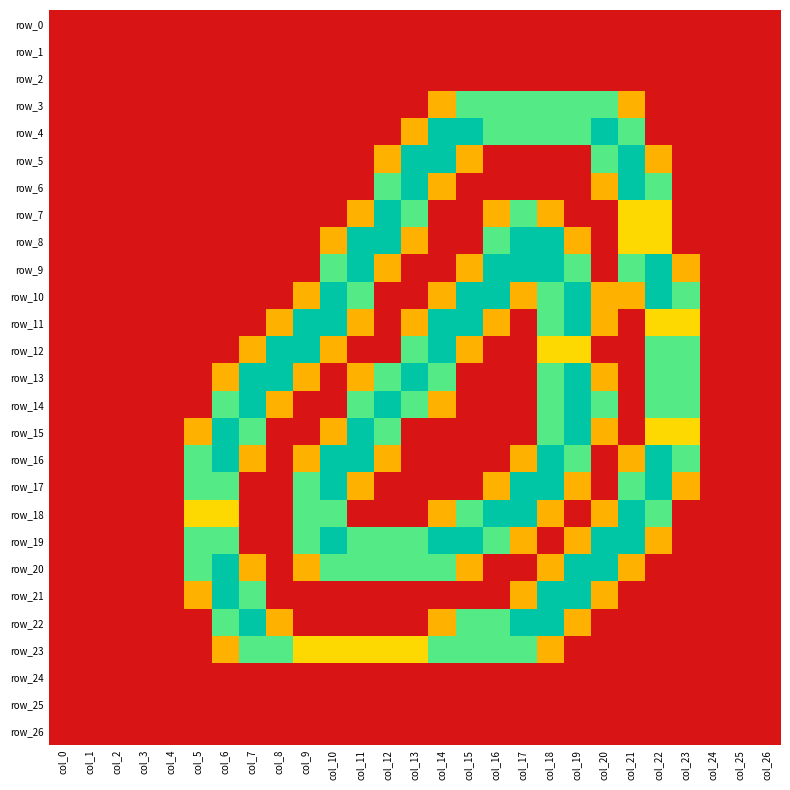

Which label corresponds to the largest value in the chart?

col_14